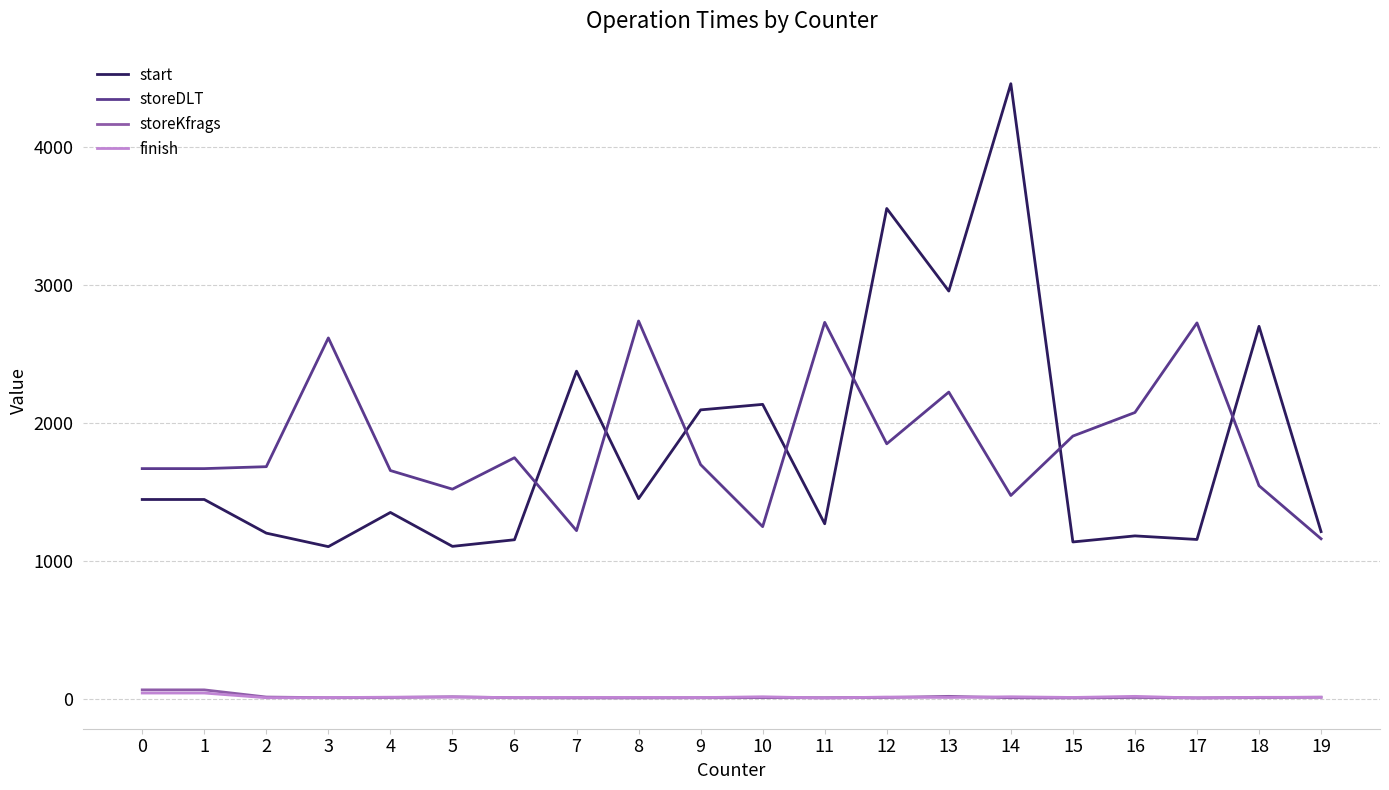

The value of storeDLT at 8 is 2739. True or false?

True